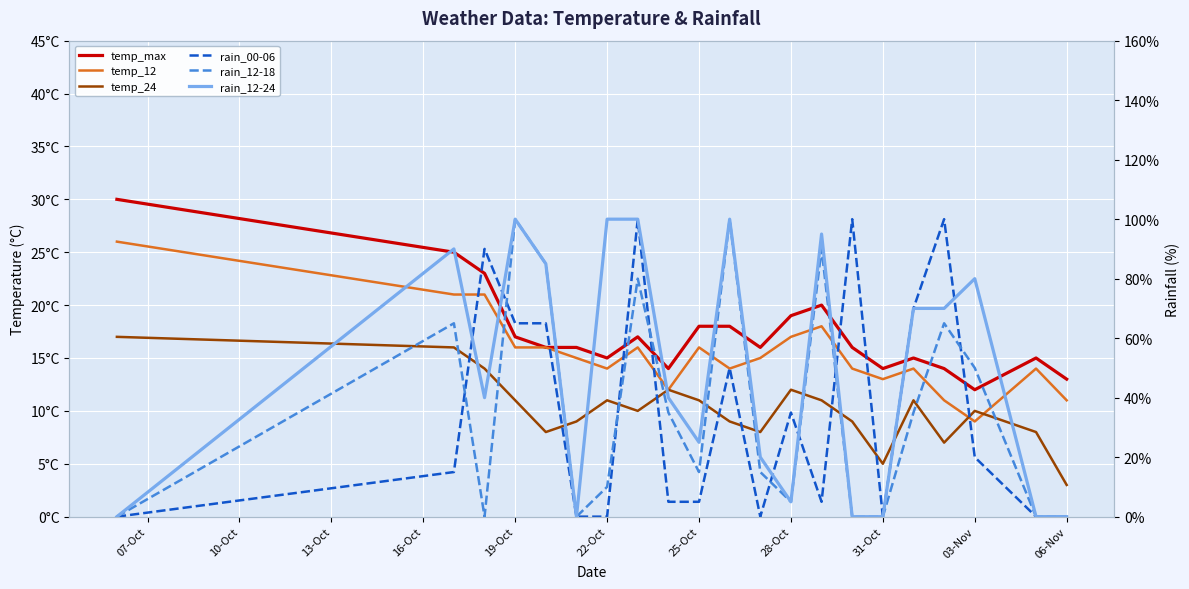

How many categories are shown in the chart?

21